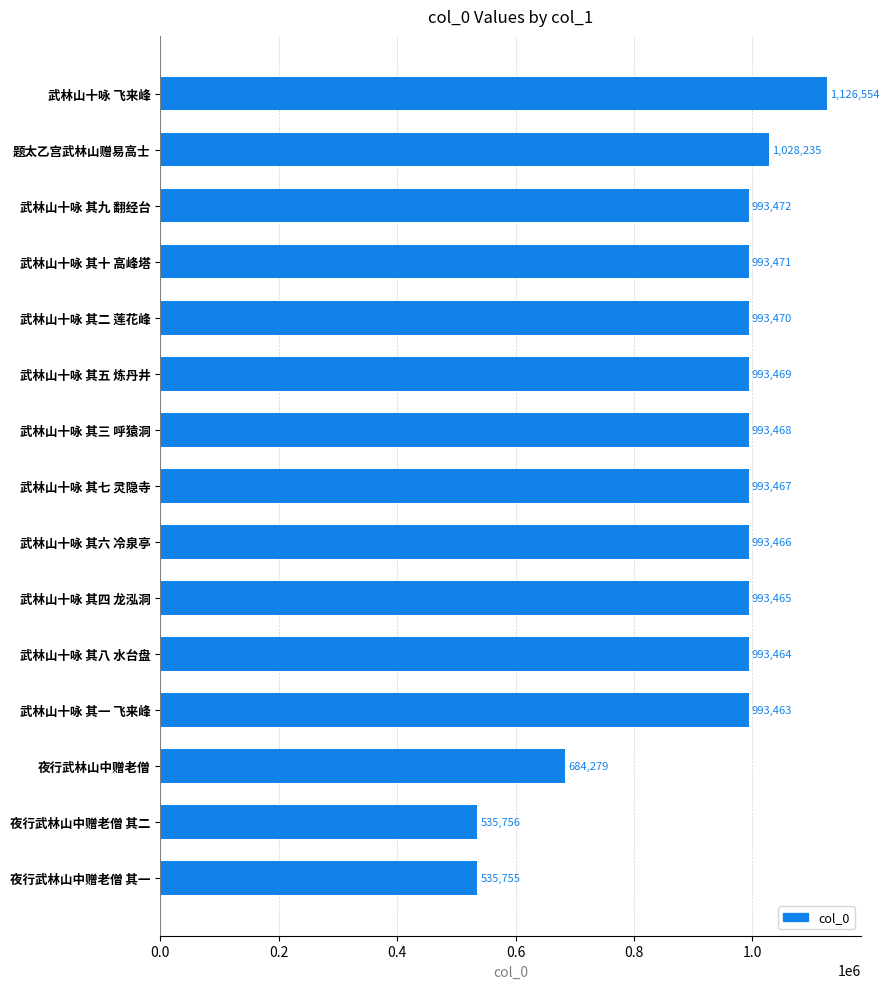

The chart shows a value of 535755 at 夜行武林山中赠老僧 其一. True or false?

True